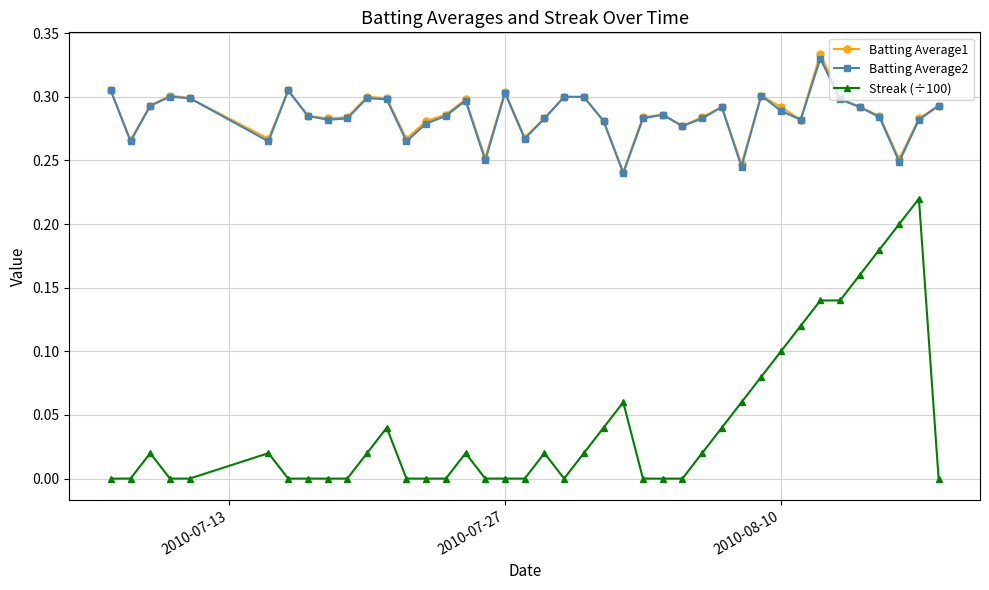

True or false: Batting Average2 and Streak (÷100) intersect in this chart.

False